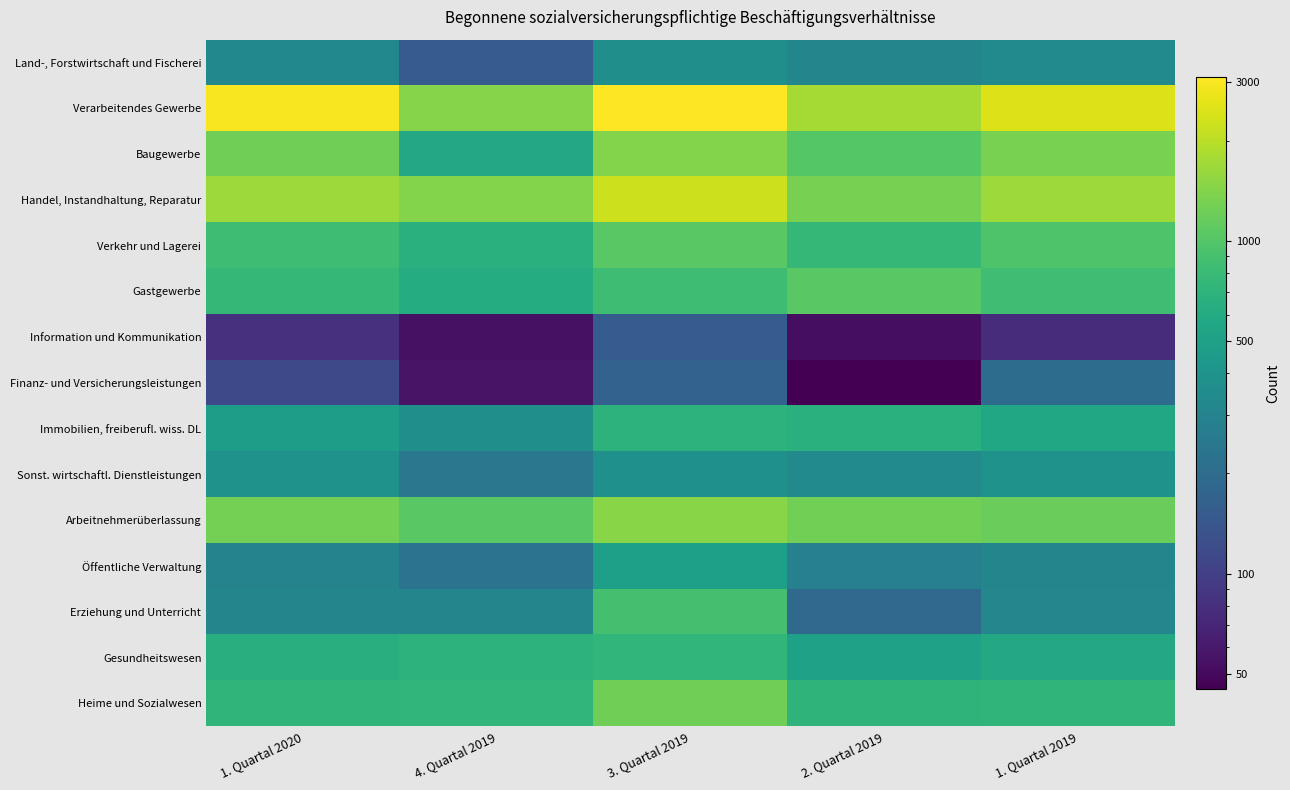

Reading left to right, transcribe all the data shown in this chart.

Land-, Forstwirtschaft und Fischerei: 1. Quartal 2020=323	4. Quartal 2019=151	3. Quartal 2019=371	2. Quartal 2019=312	1. Quartal 2019=339
Verarbeitendes Gewerbe: 1. Quartal 2020=2993	4. Quartal 2019=1444	3. Quartal 2019=3108	2. Quartal 2019=1756	1. Quartal 2019=2495
Baugewerbe: 1. Quartal 2020=1249	4. Quartal 2019=575	3. Quartal 2019=1416	2. Quartal 2019=1017	1. Quartal 2019=1323
Handel, Instandhaltung, Reparatur: 1. Quartal 2020=1660	4. Quartal 2019=1420	3. Quartal 2019=2247	2. Quartal 2019=1303	1. Quartal 2019=1685
Verkehr und Lagerei: 1. Quartal 2020=840	4. Quartal 2019=659	3. Quartal 2019=1050	2. Quartal 2019=751	1. Quartal 2019=961
Gastgewerbe: 1. Quartal 2020=752	4. Quartal 2019=618	3. Quartal 2019=833	2. Quartal 2019=1047	1. Quartal 2019=849
Information und Kommunikation: 1. Quartal 2020=82	4. Quartal 2019=54	3. Quartal 2019=154	2. Quartal 2019=53	1. Quartal 2019=77
Finanz- und Versicherungsleistungen: 1. Quartal 2020=115	4. Quartal 2019=56	3. Quartal 2019=171	2. Quartal 2019=45	1. Quartal 2019=200
Immobilien, freiberufl. wiss. DL: 1. Quartal 2020=477	4. Quartal 2019=373	3. Quartal 2019=690	2. Quartal 2019=657	1. Quartal 2019=558
Sonst. wirtschaftl. Dienstleistungen: 1. Quartal 2020=390	4. Quartal 2019=246	3. Quartal 2019=380	2. Quartal 2019=337	1. Quartal 2019=389
Arbeitnehmerüberlassung: 1. Quartal 2020=1274	4. Quartal 2019=1053	3. Quartal 2019=1470	2. Quartal 2019=1262	1. Quartal 2019=1177
Öffentliche Verwaltung: 1. Quartal 2020=300	4. Quartal 2019=224	3. Quartal 2019=489	2. Quartal 2019=284	1. Quartal 2019=314
Erziehung und Unterricht: 1. Quartal 2020=316	4. Quartal 2019=315	3. Quartal 2019=895	2. Quartal 2019=190	1. Quartal 2019=317
Gesundheitswesen: 1. Quartal 2020=636	4. Quartal 2019=694	3. Quartal 2019=736	2. Quartal 2019=507	1. Quartal 2019=583
Heime und Sozialwesen: 1. Quartal 2020=717	4. Quartal 2019=727	3. Quartal 2019=1241	2. Quartal 2019=703	1. Quartal 2019=716